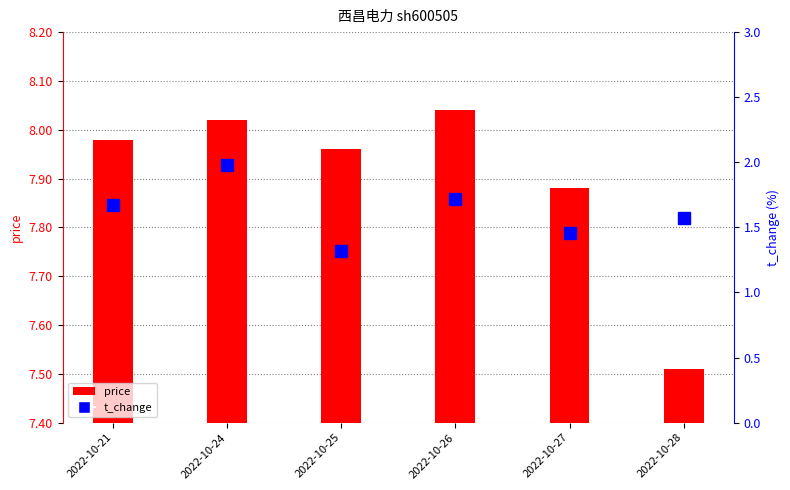

What is the spread (max minus min) of values at 2022-10-24?

6.0